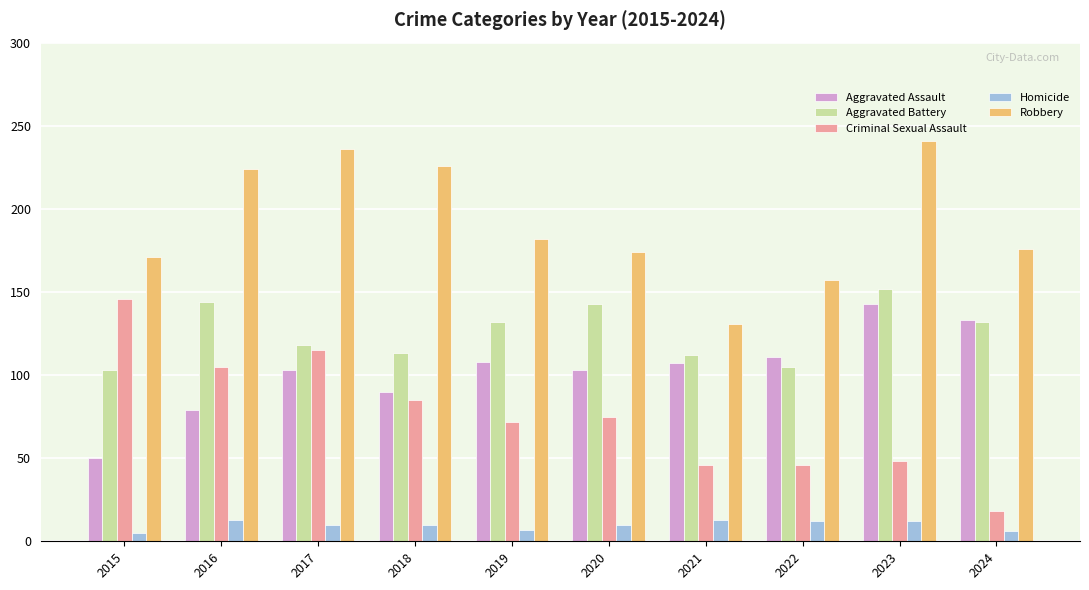

What is the spread (max minus min) of values at 2023?

229